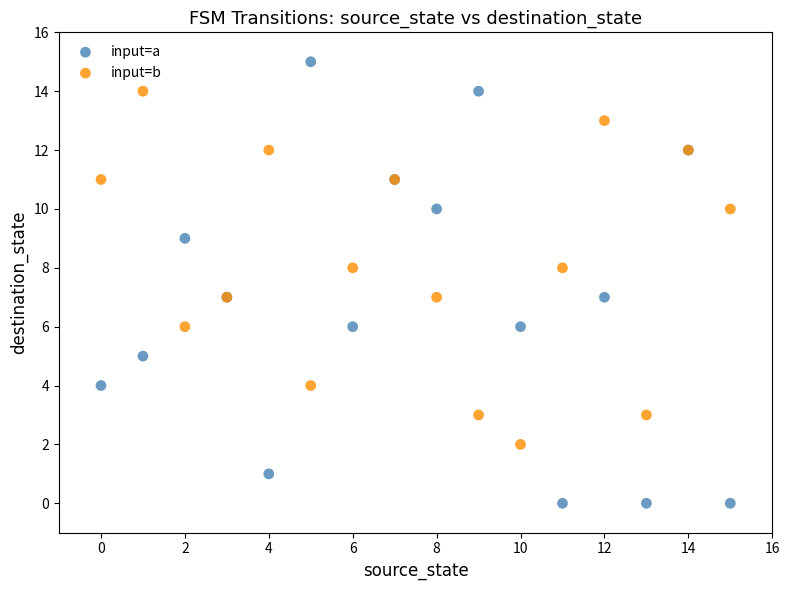

Which series has the widest spread of Y values?

input=a